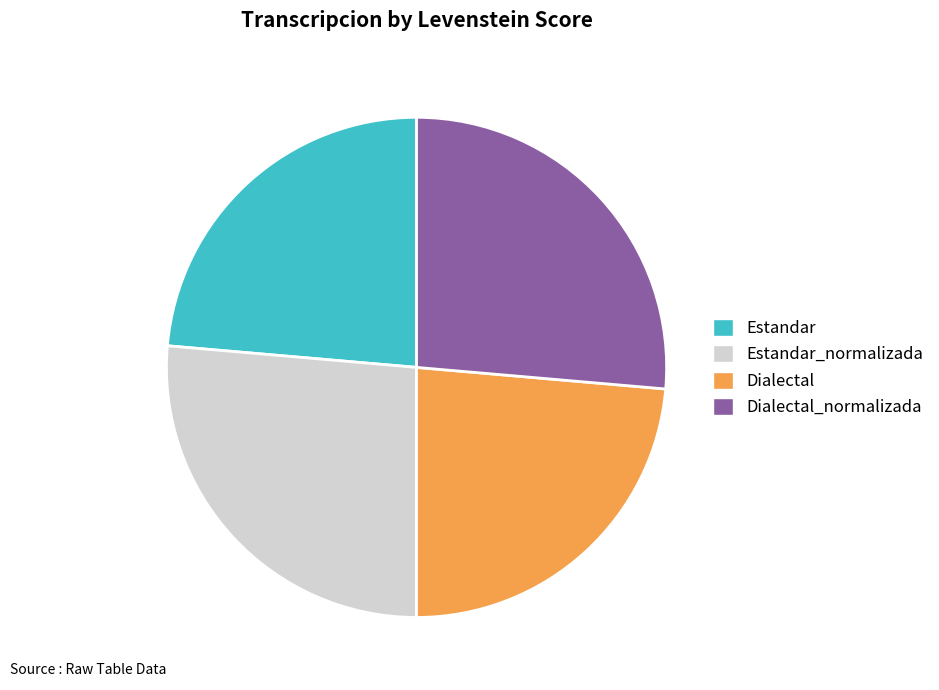

Does Estandar_normalizada account for over 50% of the chart?

No